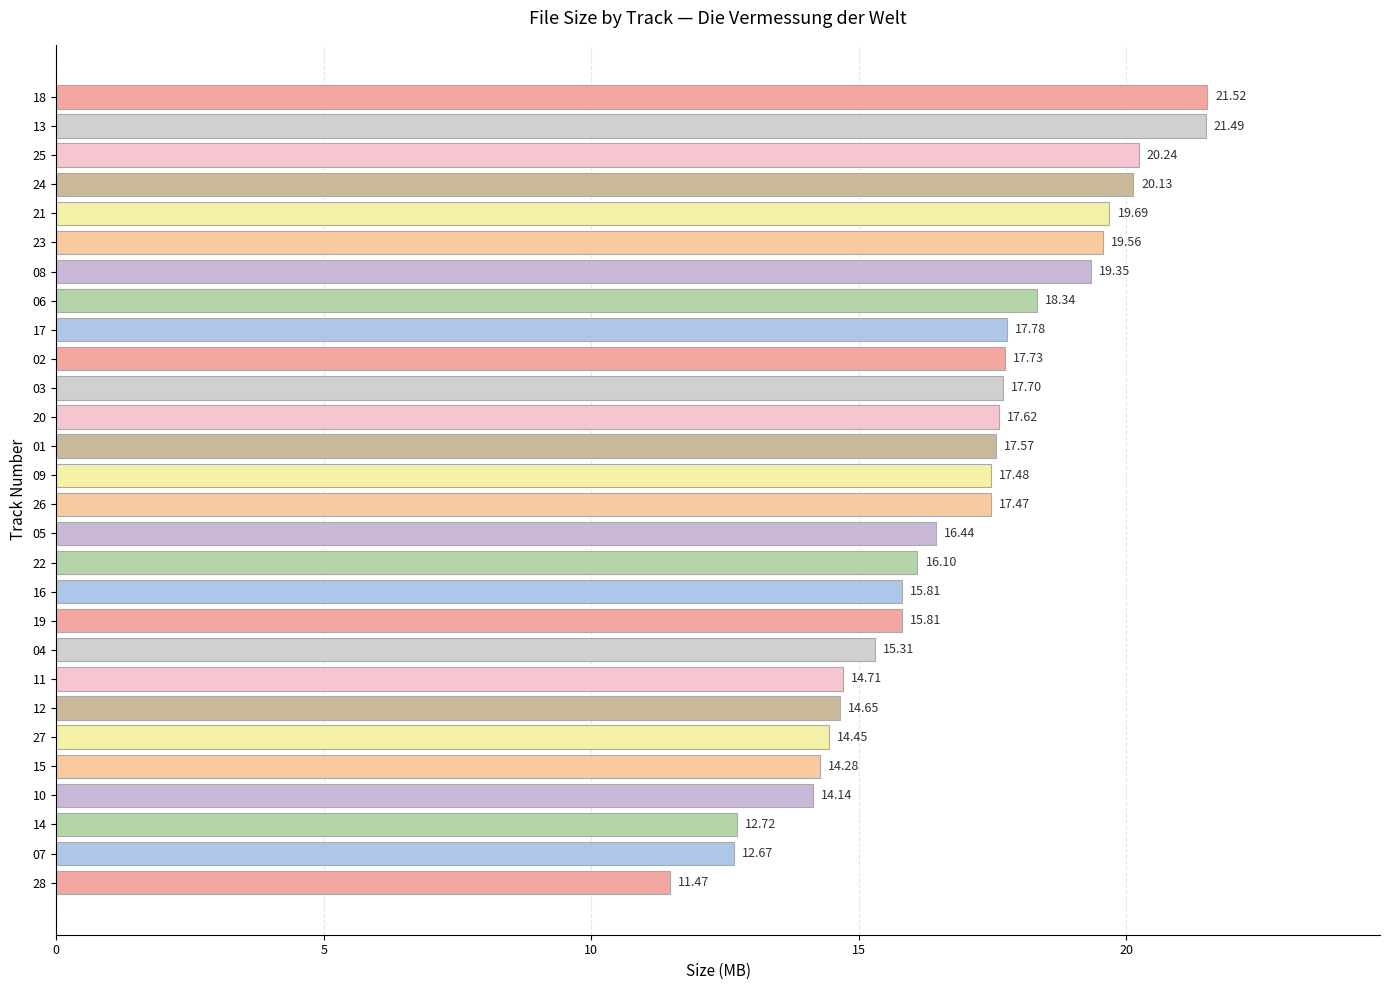

The chart shows a value of 6.6 at 20. True or false?

False